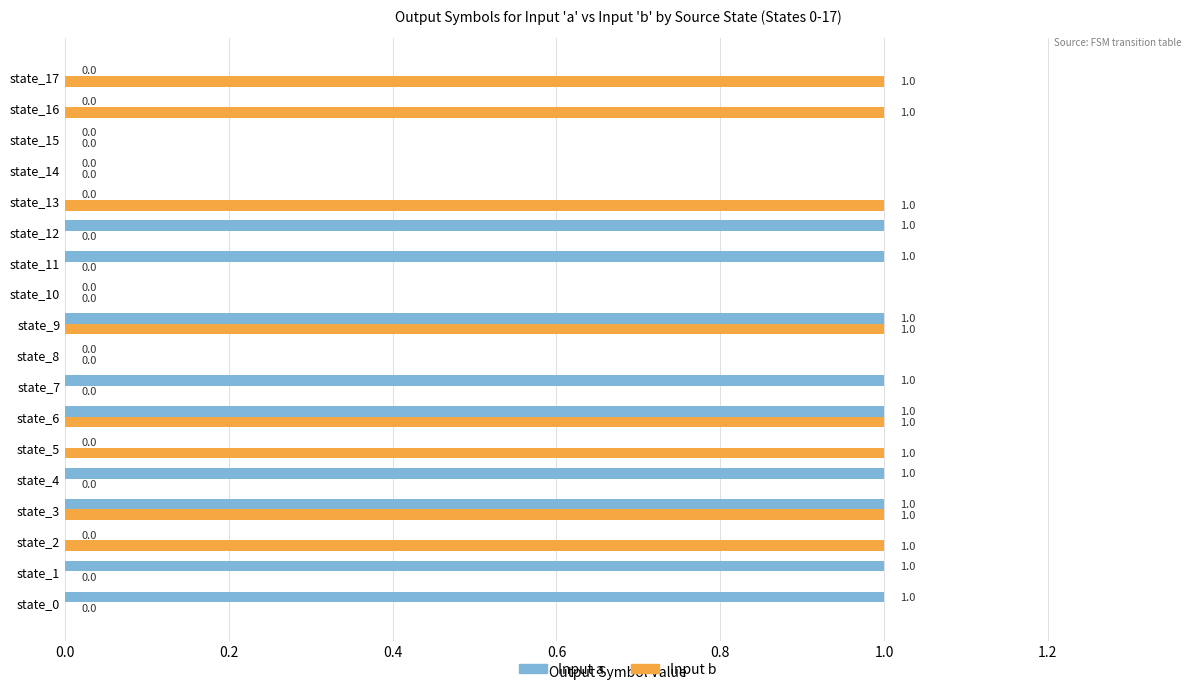

How many values in Input b are above zero?

8